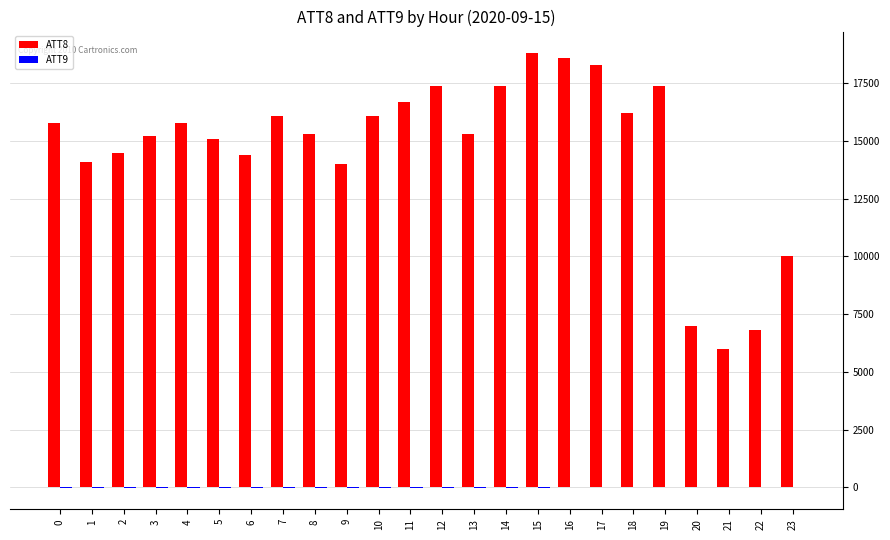

Are the bars horizontal?

No